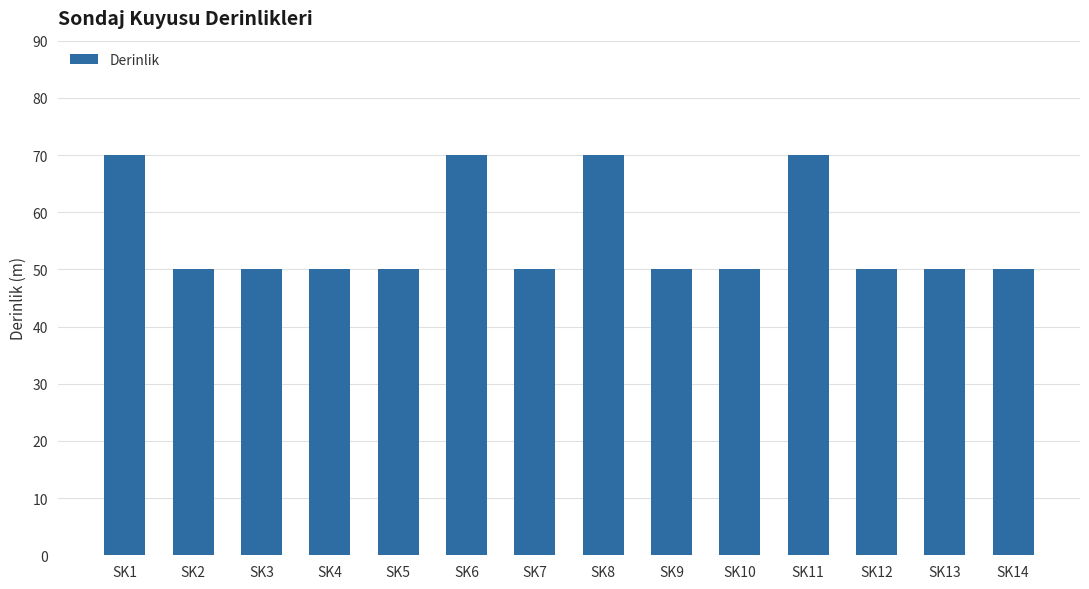

Does the chart contain any negative values?

No